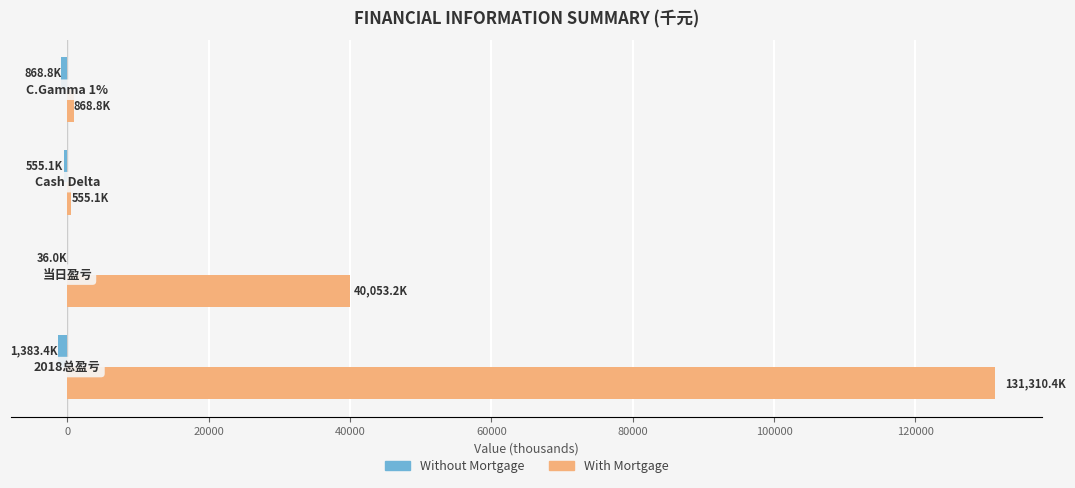

What is the maximum value shown in the chart?

131310.4